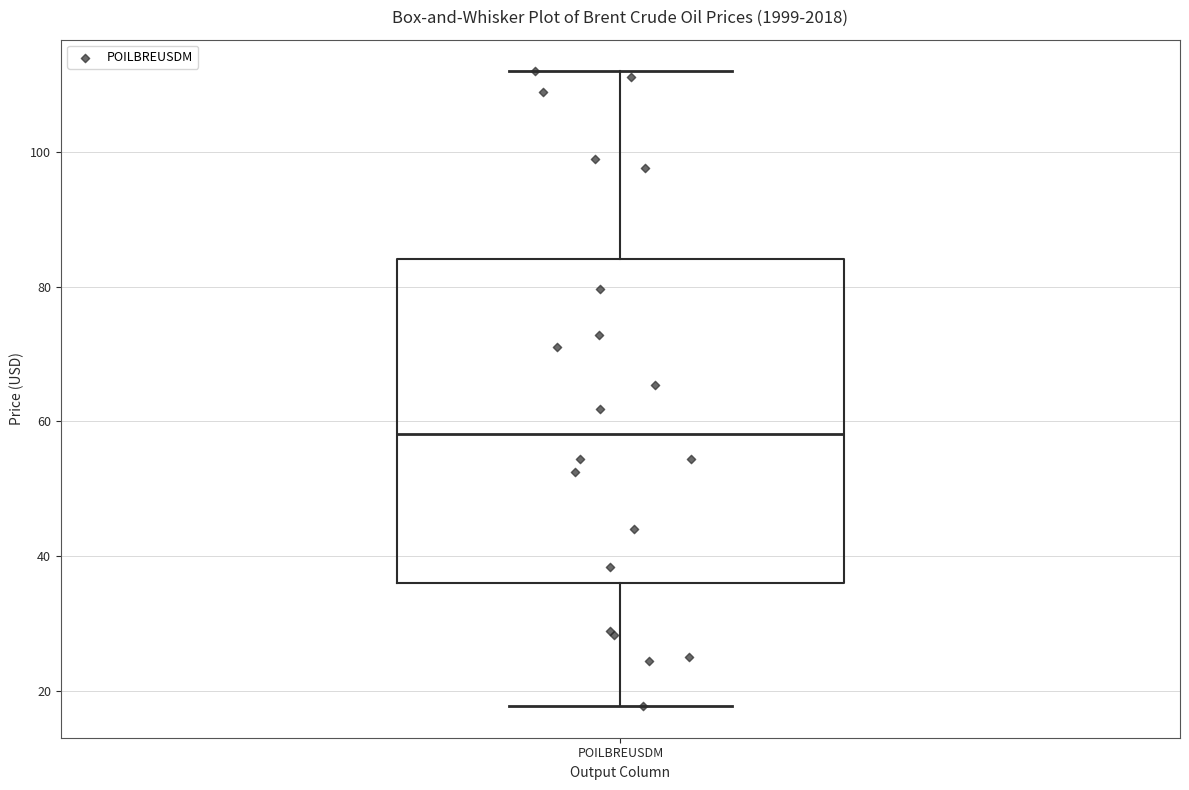

Read this box plot against the y-axis: the position of the median line, the range covered by the box, and the ends of both whiskers. The values are not printed on the chart, so give them approximately, as read against the axis.

median 58, box 36 to 84, whiskers 18 to 112